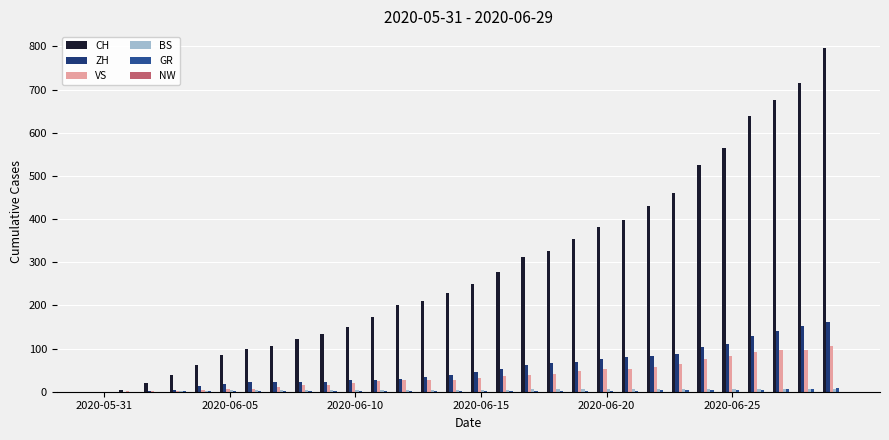

Are the bars horizontal?

No